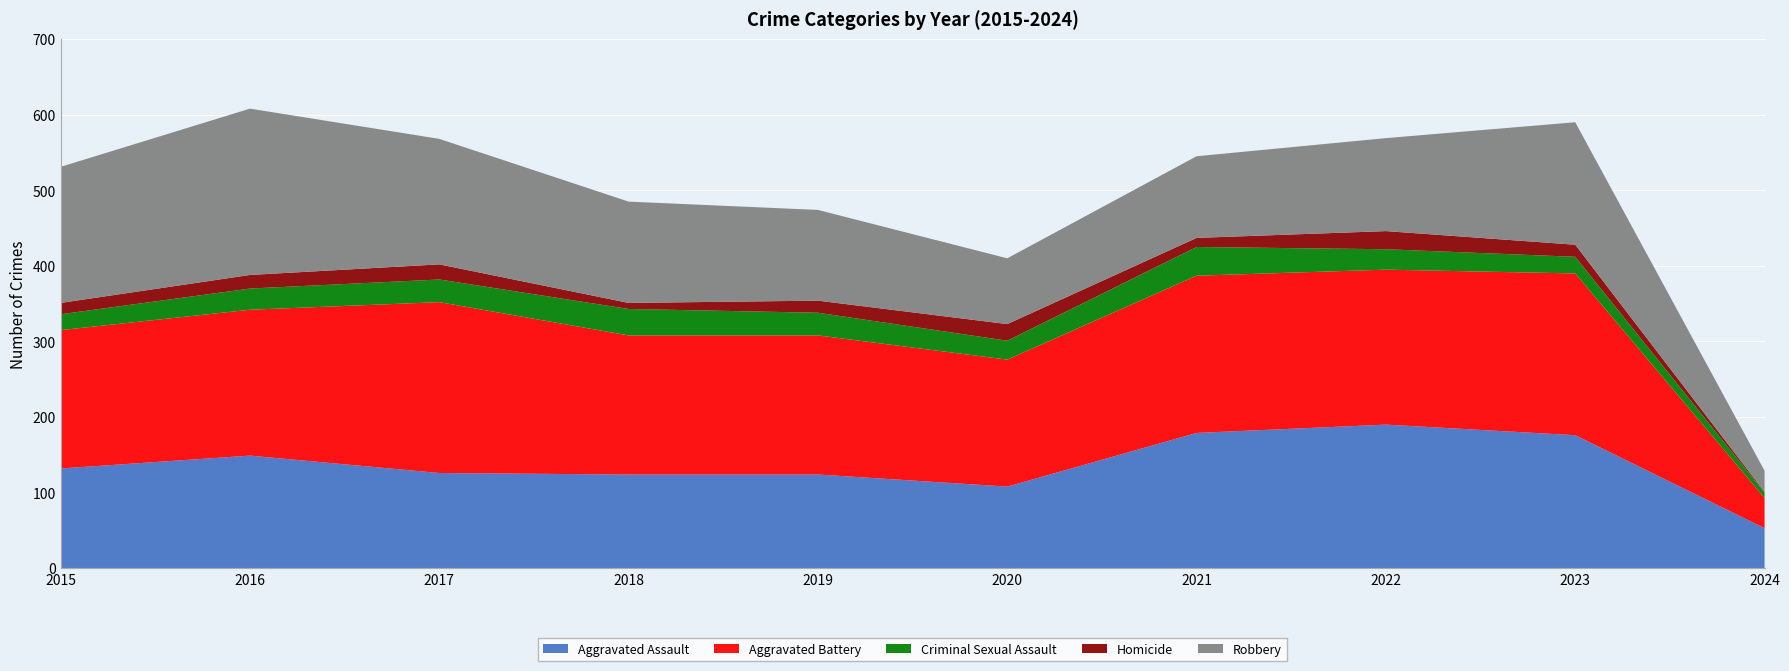

Reading left to right, what are all the values shown in this chart?

Aggravated Assault: 2015=132	2016=149	2017=126	2018=124	2019=124	2020=108	2021=179	2022=190	2023=176	2024=53
Aggravated Battery: 2015=183	2016=193	2017=226	2018=184	2019=184	2020=168	2021=208	2022=205	2023=214	2024=40
Criminal Sexual Assault: 2015=21	2016=28	2017=30	2018=35	2019=30	2020=25	2021=38	2022=27	2023=22	2024=7
Homicide: 2015=15	2016=18	2017=20	2018=8	2019=16	2020=22	2021=12	2022=24	2023=16	2024=1
Robbery: 2015=180	2016=220	2017=166	2018=134	2019=120	2020=87	2021=108	2022=123	2023=162	2024=28